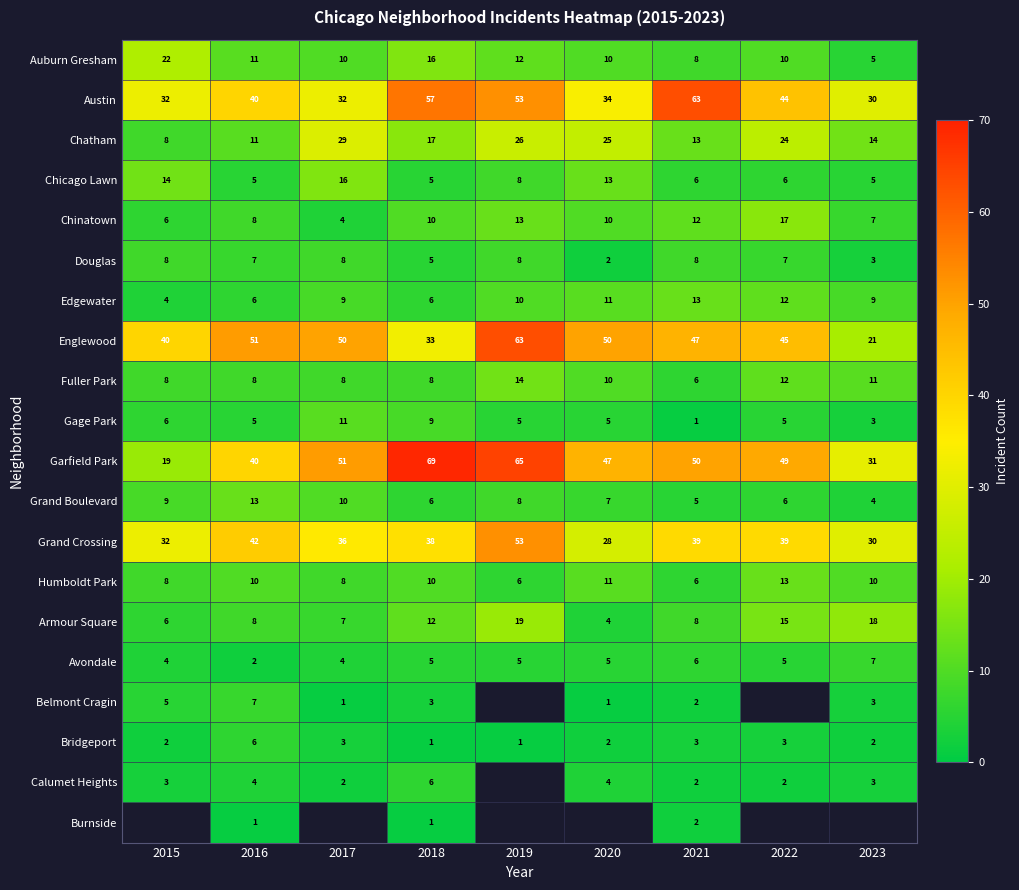

What is the sum of all Chicago Lawn values?

78